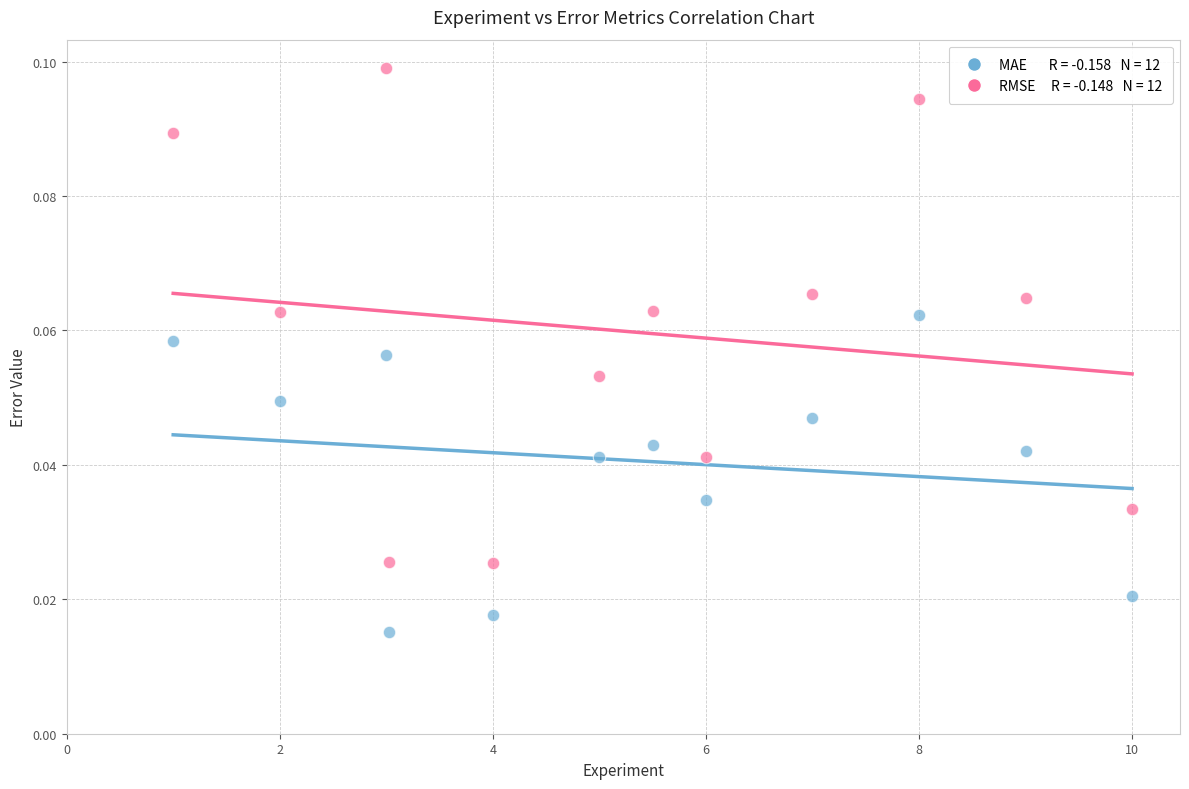

Across all data points, what is the range of X values (max minus min)?

9.0